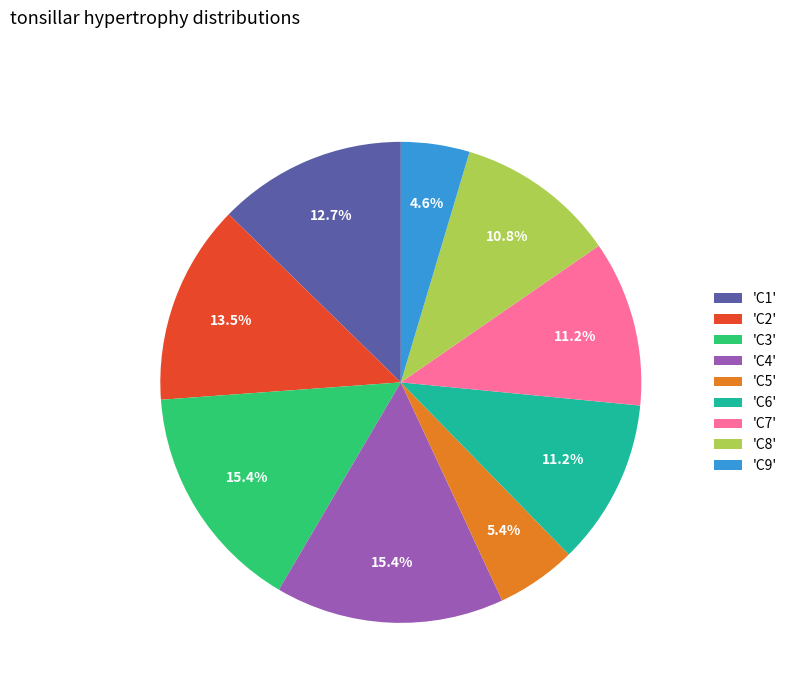

Approximately how many times larger is the value at 'C7' compared to 'C1'?

0.9